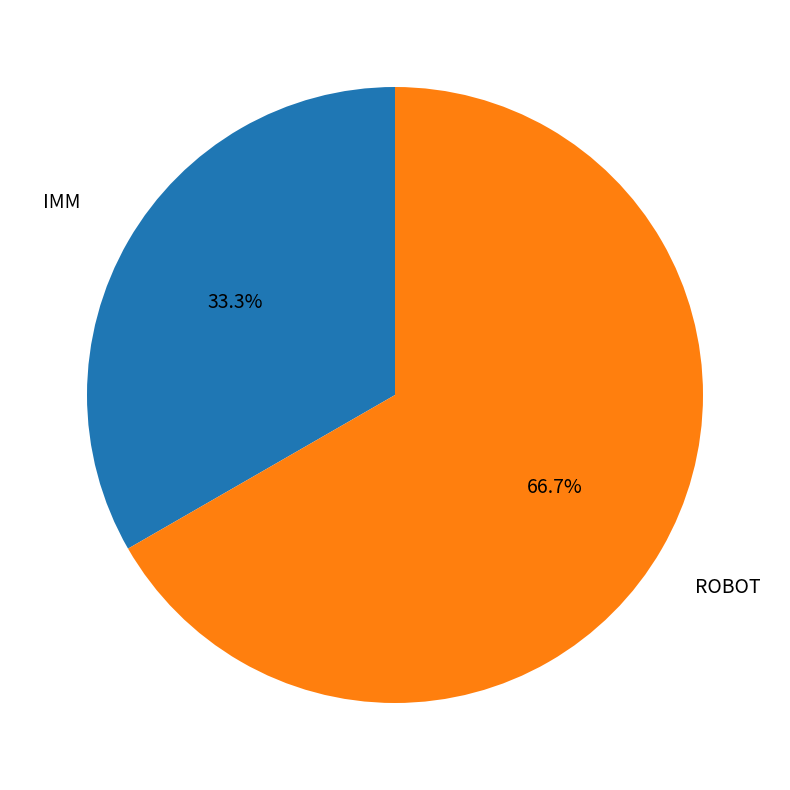

How many segments does this pie chart have?

2